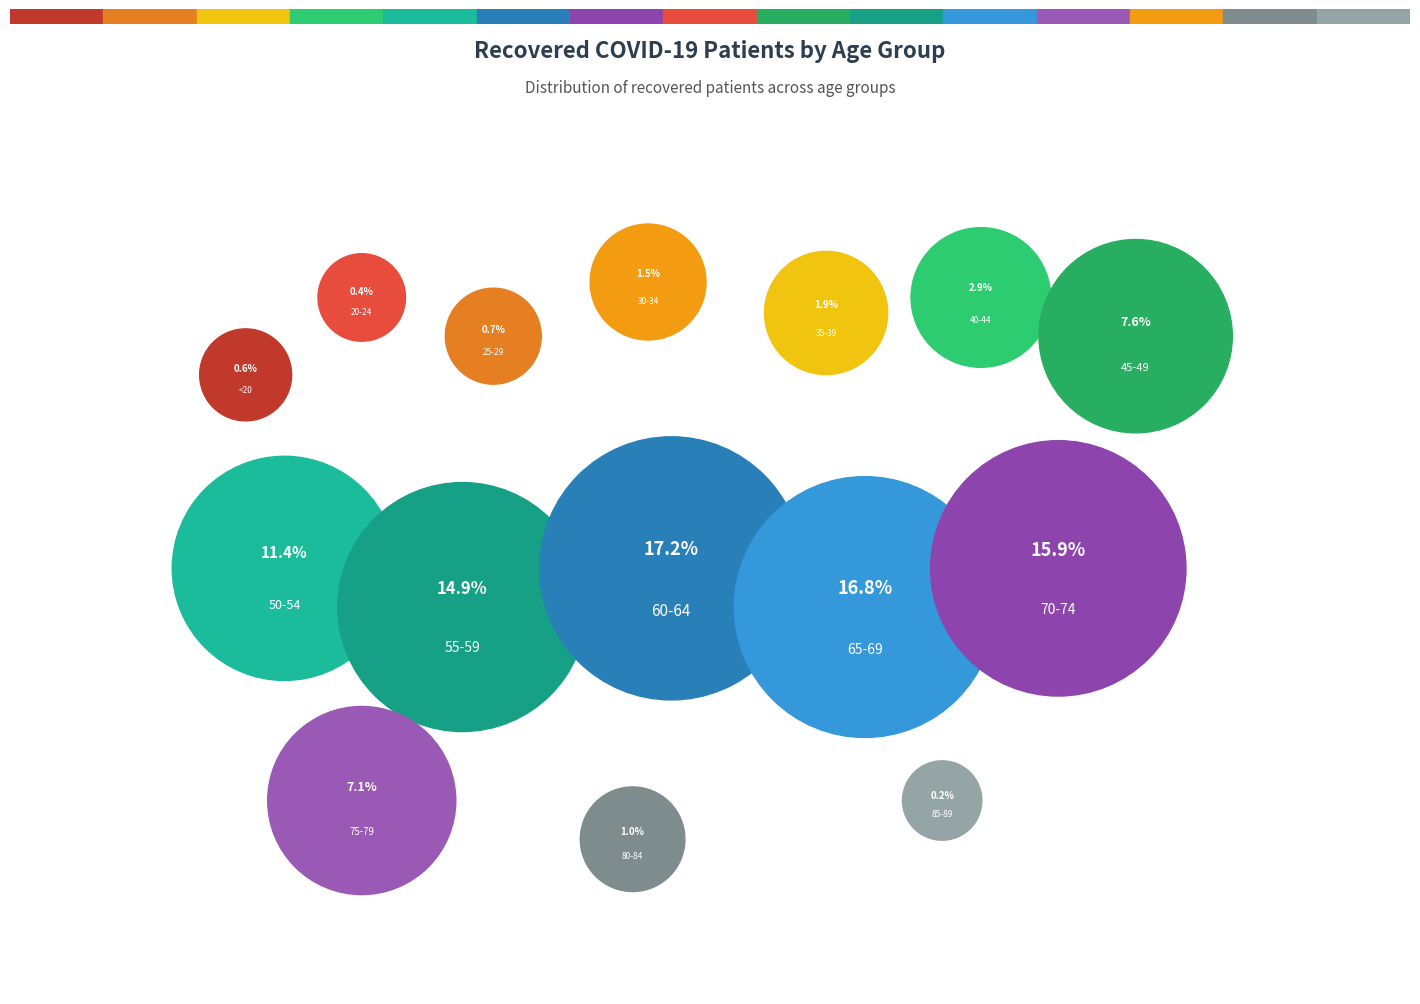

How much of the chart is everything except 85-89?

99.8%